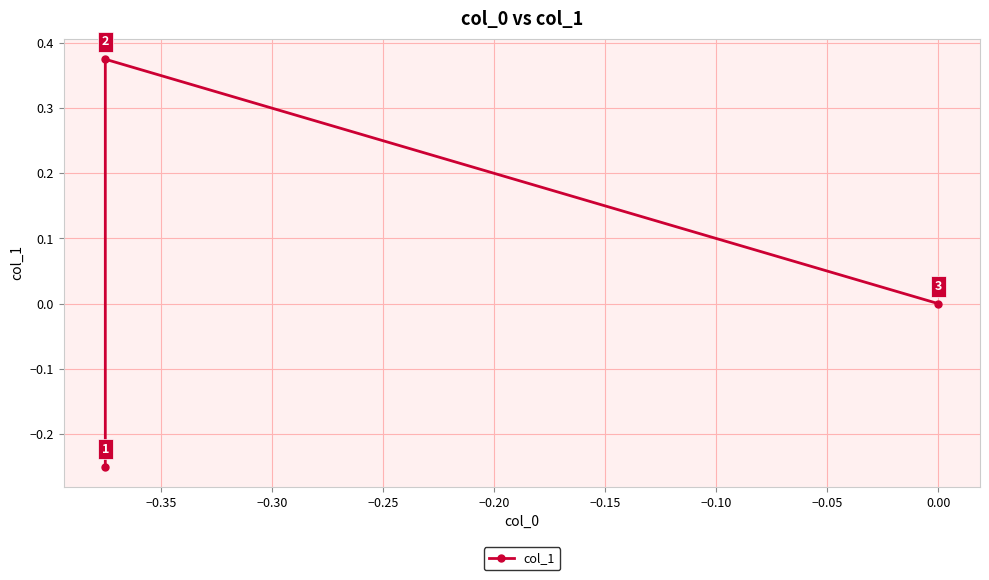

What is the maximum value shown in the chart?

0.4